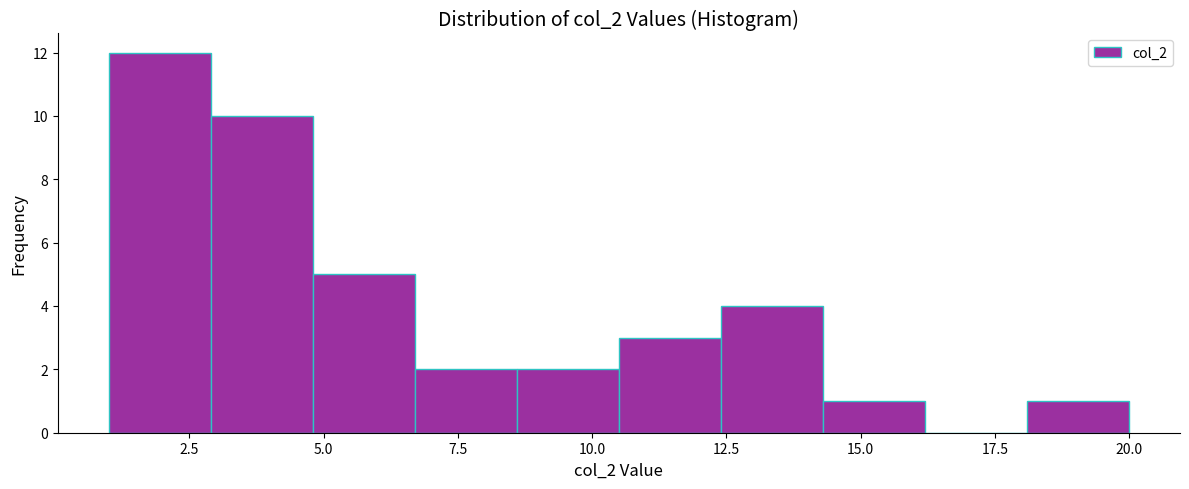

Read against the x-axis, roughly where is the centre of the tallest bar?

2.0